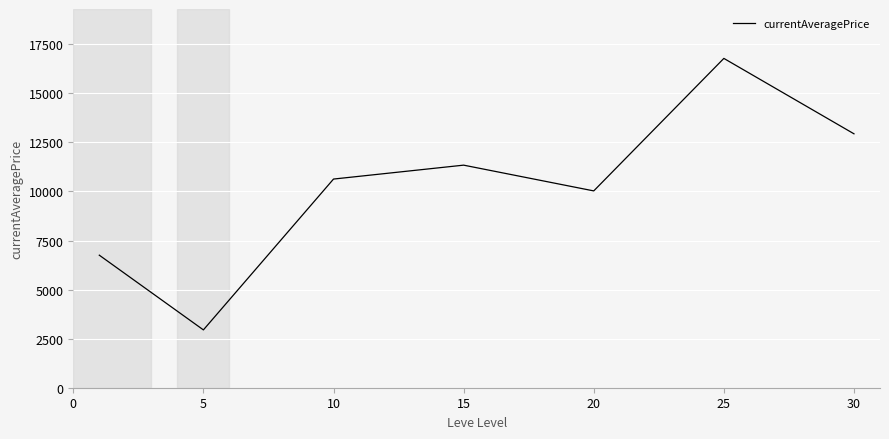

What is the average value?

10204.0